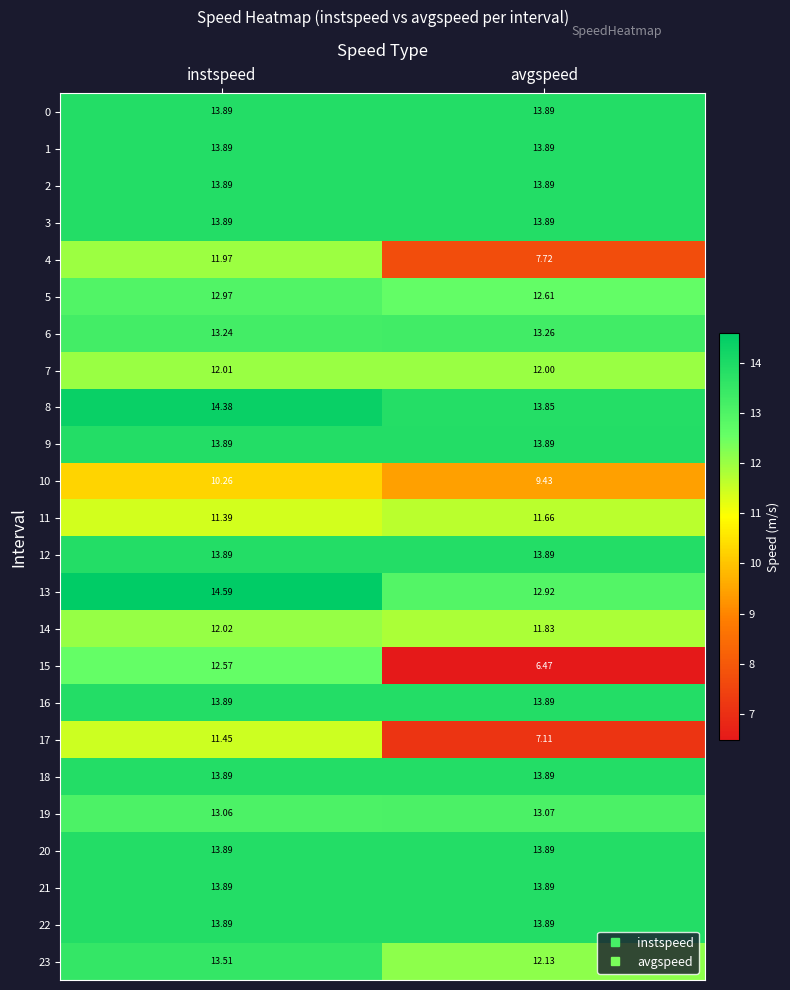

Between instspeed and avgspeed, which series saw the biggest shift?

15